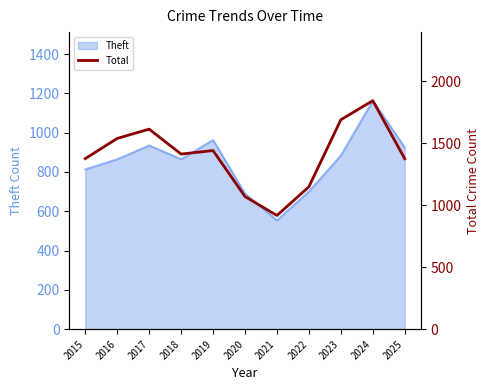

The value of Theft at 2020 is 690. True or false?

True